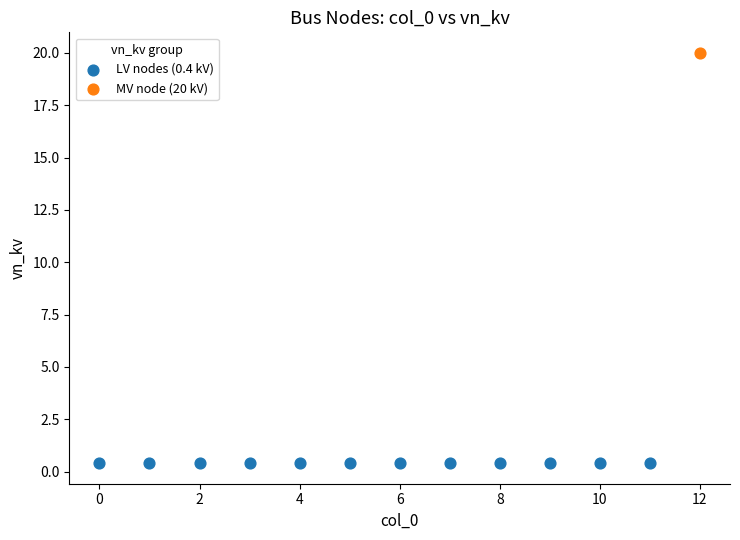

Which series contains the highest Y value?

MV node (20 kV)